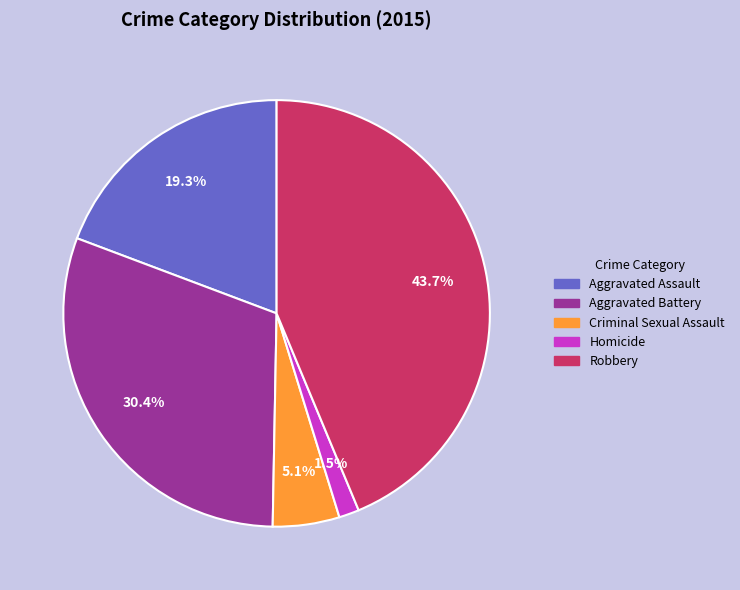

Is Criminal Sexual Assault the majority of the pie?

No